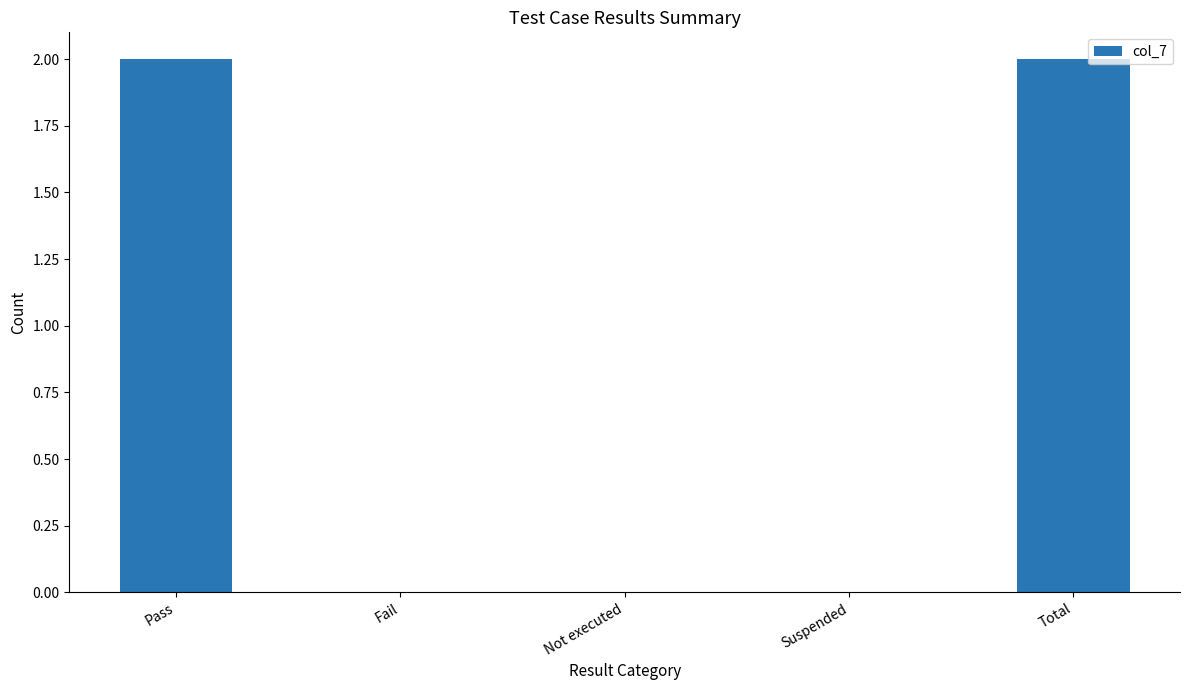

How many categories are shown in the chart?

5